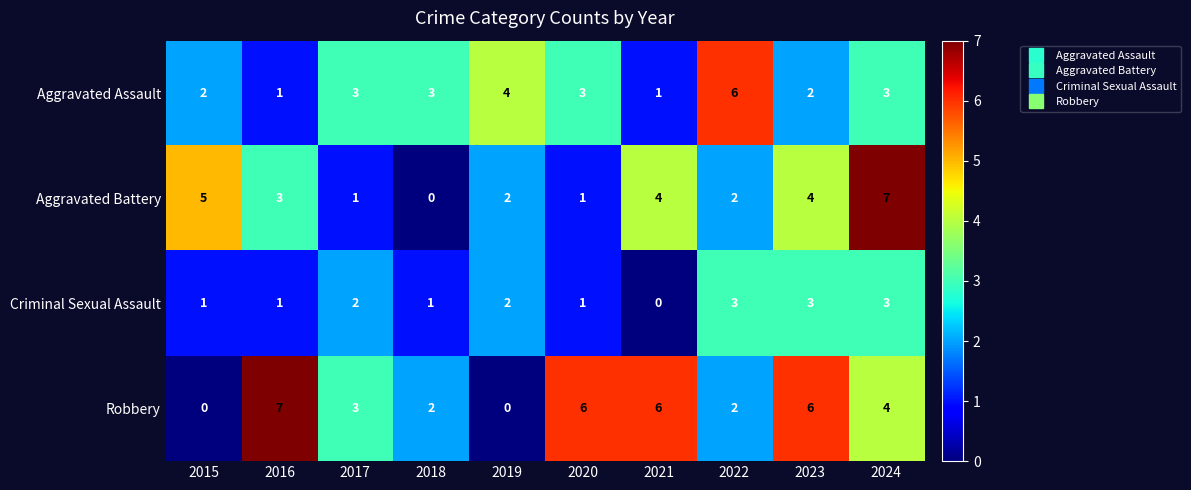

What is the average value of the Aggravated Assault series?

3